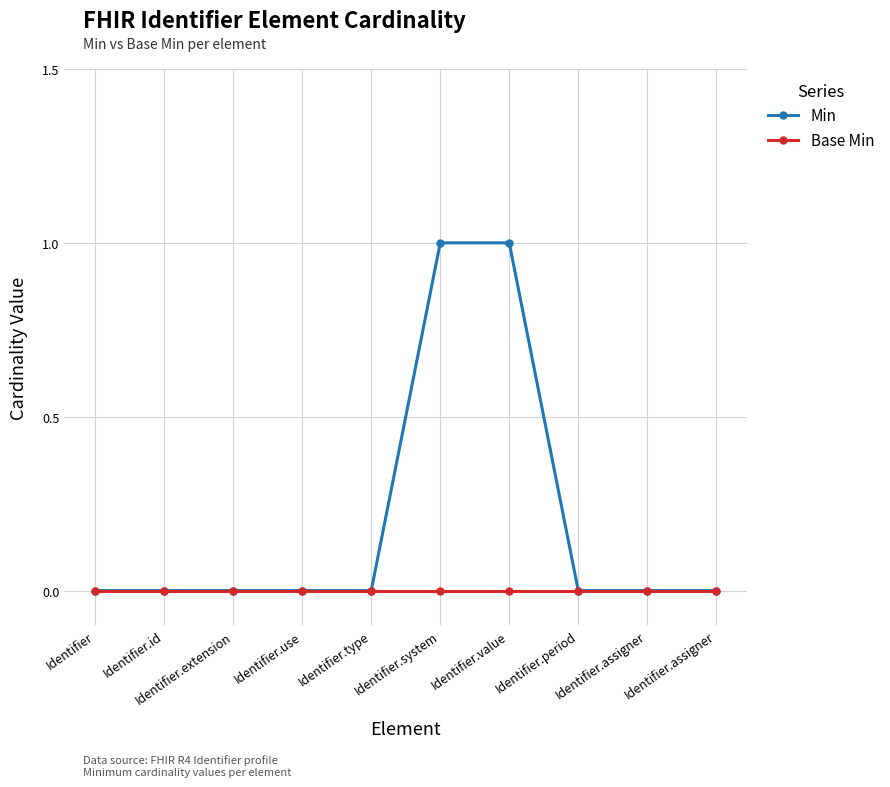

What is the label of the 1st point from the left?

Identifier